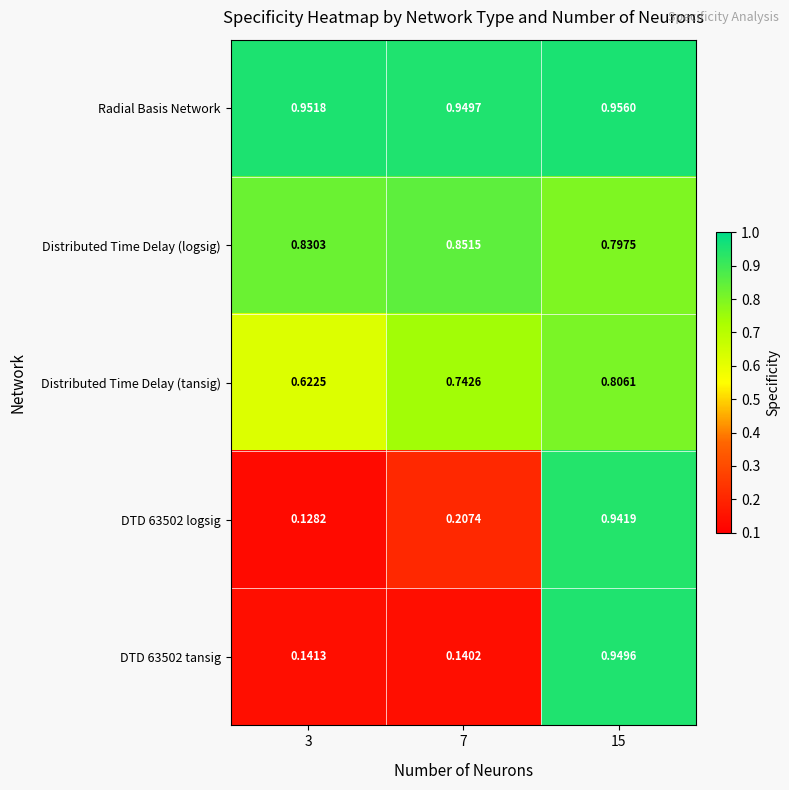

At which category is the sum across all series the highest?

15